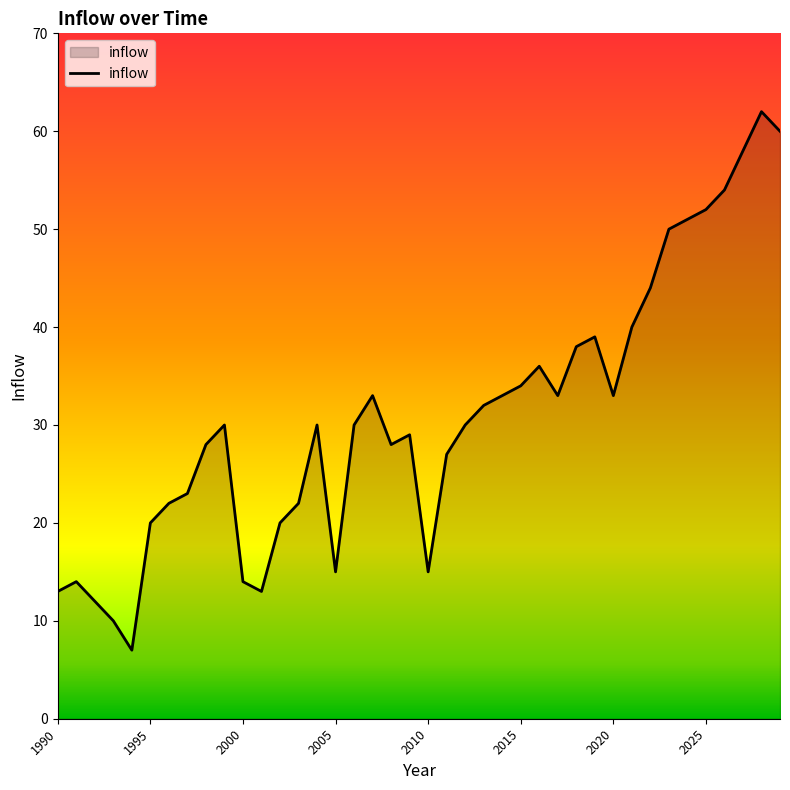

What is the greatest value displayed?

62